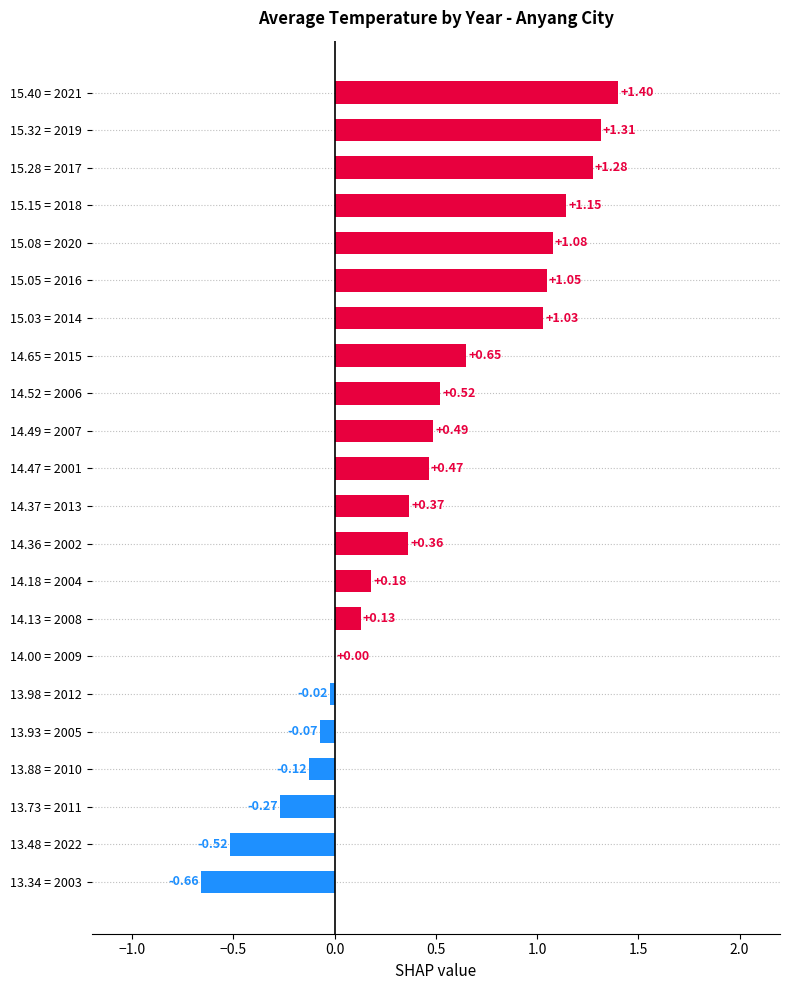

What is the sum of all values?

9.8